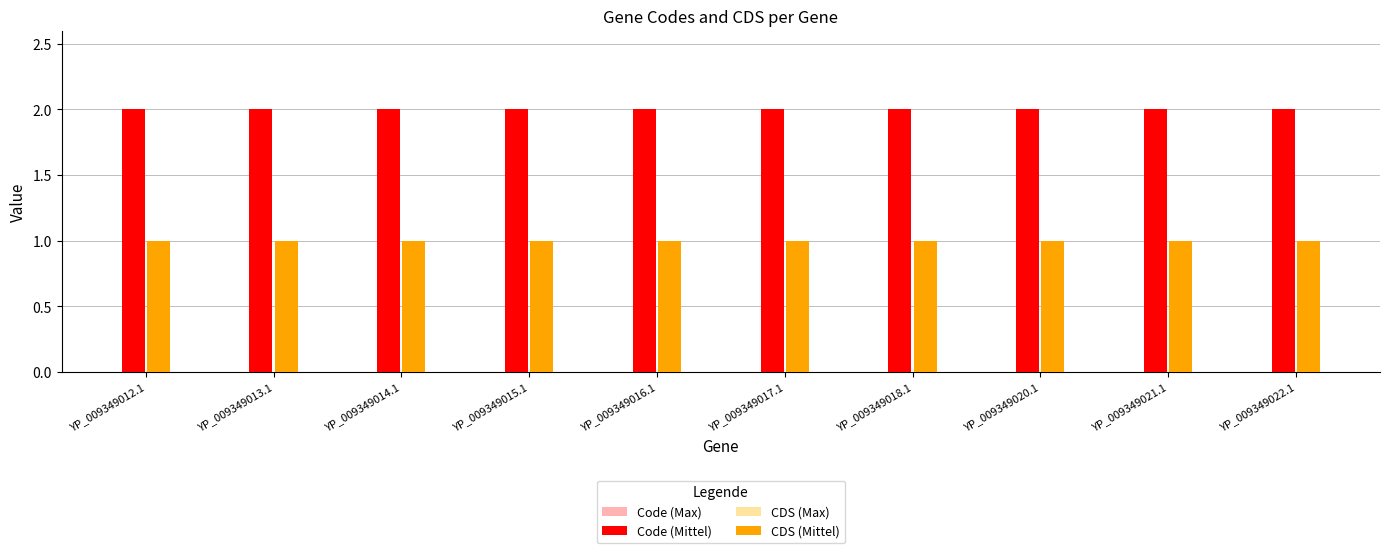

Is the value of Code (Mittel) at YP_009349020.1 greater than the value of CDS (Max) at YP_009349022.1?

Yes